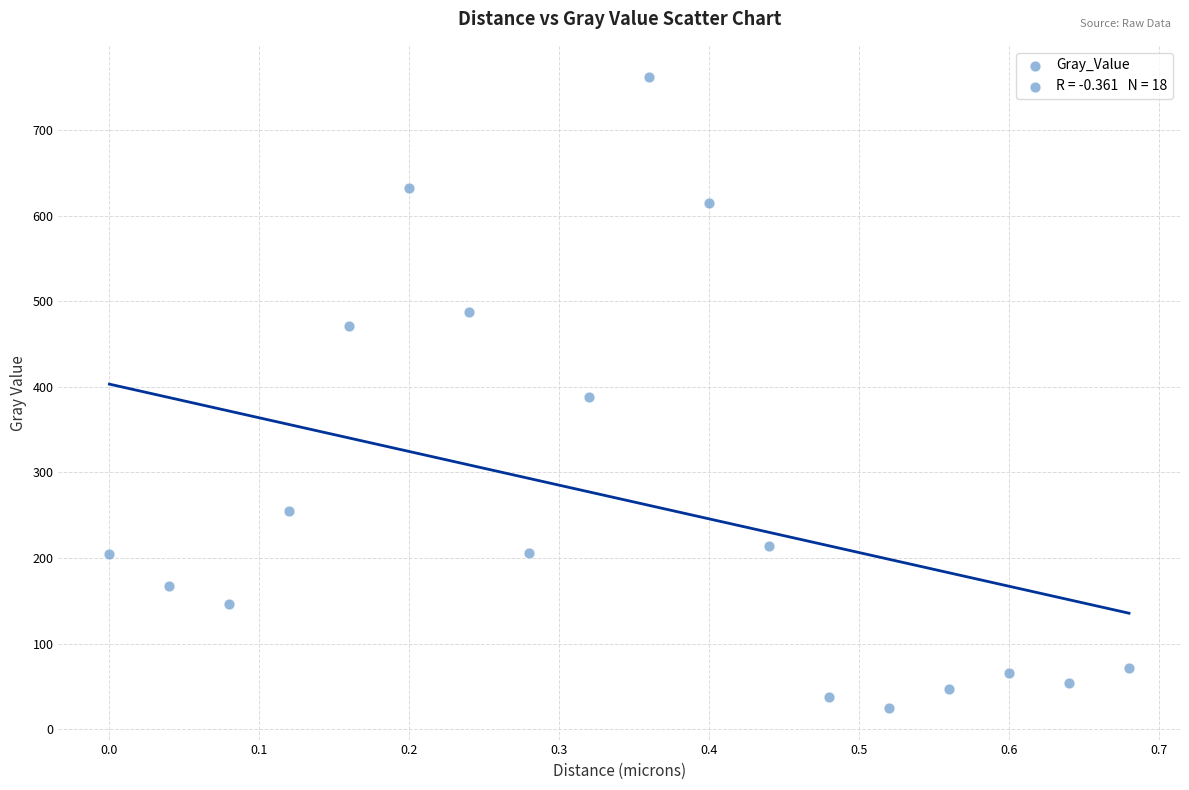

What is the range of X values (max minus min)?

0.7